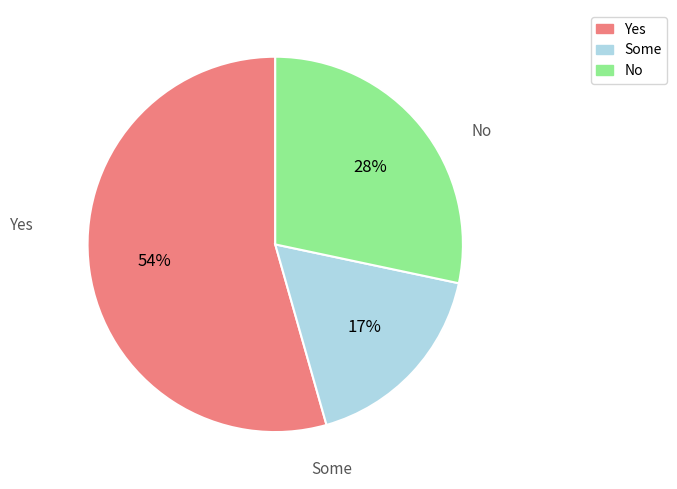

Count the number of slices in the pie.

3